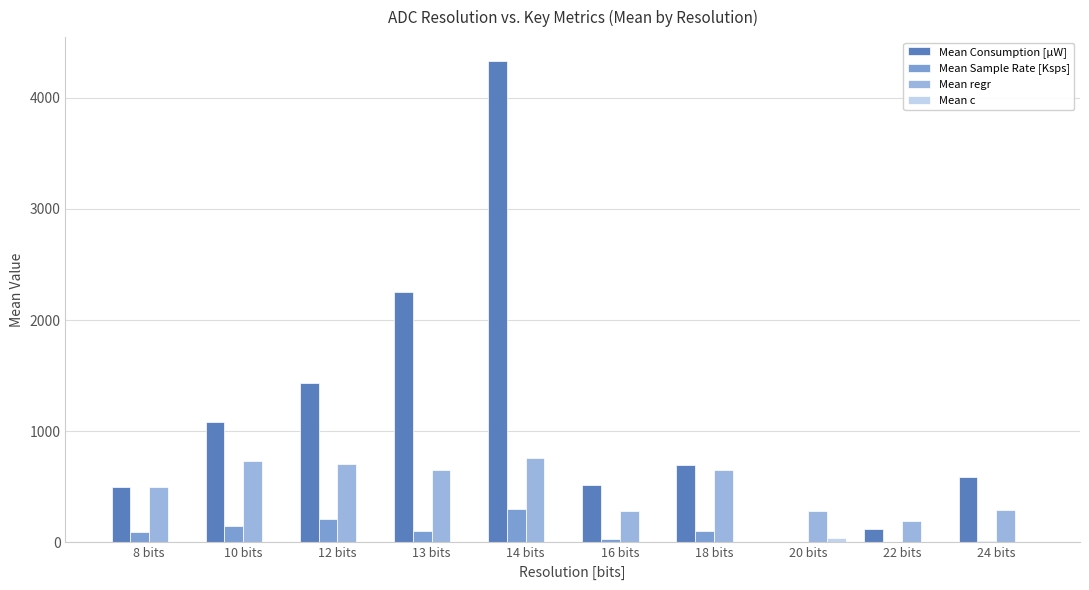

Reading left to right, transcribe all the data shown in this chart.

Mean Consumption [µW]: 8 bits=500.0	10 bits=1085.0	12 bits=1436.1	13 bits=2250.0	14 bits=4329.0	16 bits=517.2	18 bits=700.0	20 bits=6.7	22 bits=120.0	24 bits=589.4
Mean Sample Rate [Ksps]: 8 bits=96.6	10 bits=151.0	12 bits=208.9	13 bits=100.0	14 bits=300.0	16 bits=29.9	18 bits=100.0	20 bits=1.0	22 bits=0.1	24 bits=15.7
Mean regr: 8 bits=502.5	10 bits=736.9	12 bits=706.6	13 bits=651.6	14 bits=760.7	16 bits=280.7	18 bits=651.6	20 bits=285.1	22 bits=188.6	24 bits=291.2
Mean c: 8 bits=1.1	10 bits=5.2	12 bits=2.5	13 bits=0.3	14 bits=4.4	16 bits=0.5	18 bits=0.9	20 bits=42.5	22 bits=1.6	24 bits=0.6